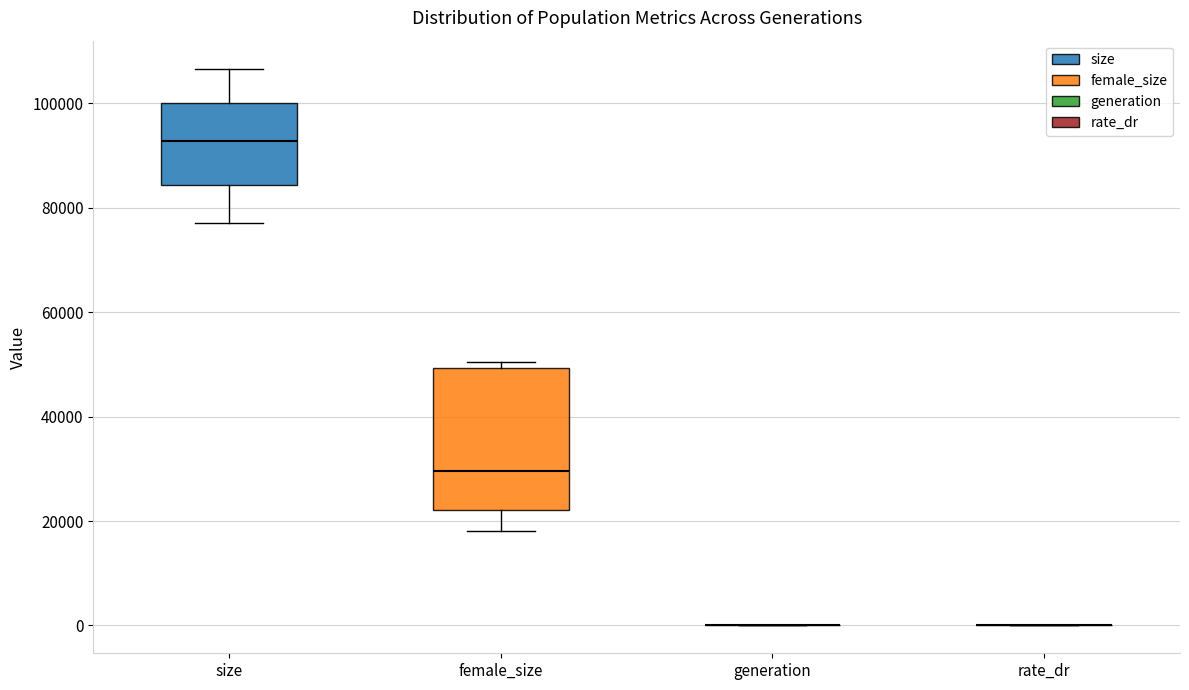

Reading left to right, read every box against the y-axis: the position of its median line, the range the box covers, and the ends of its whiskers. The values are not printed on the chart, so give them approximately, as read against the axis.

size: median 92000, box 84000 to 100000, whiskers 78000 to 106000
female_size: median 30000, box 22000 to 50000, whiskers 18000 to 50000 (just above the box's upper edge)
generation: box collapsed to a line at 0, whiskers 0 to 0
rate_dr: box collapsed to a line at 0, whiskers 0 to 0